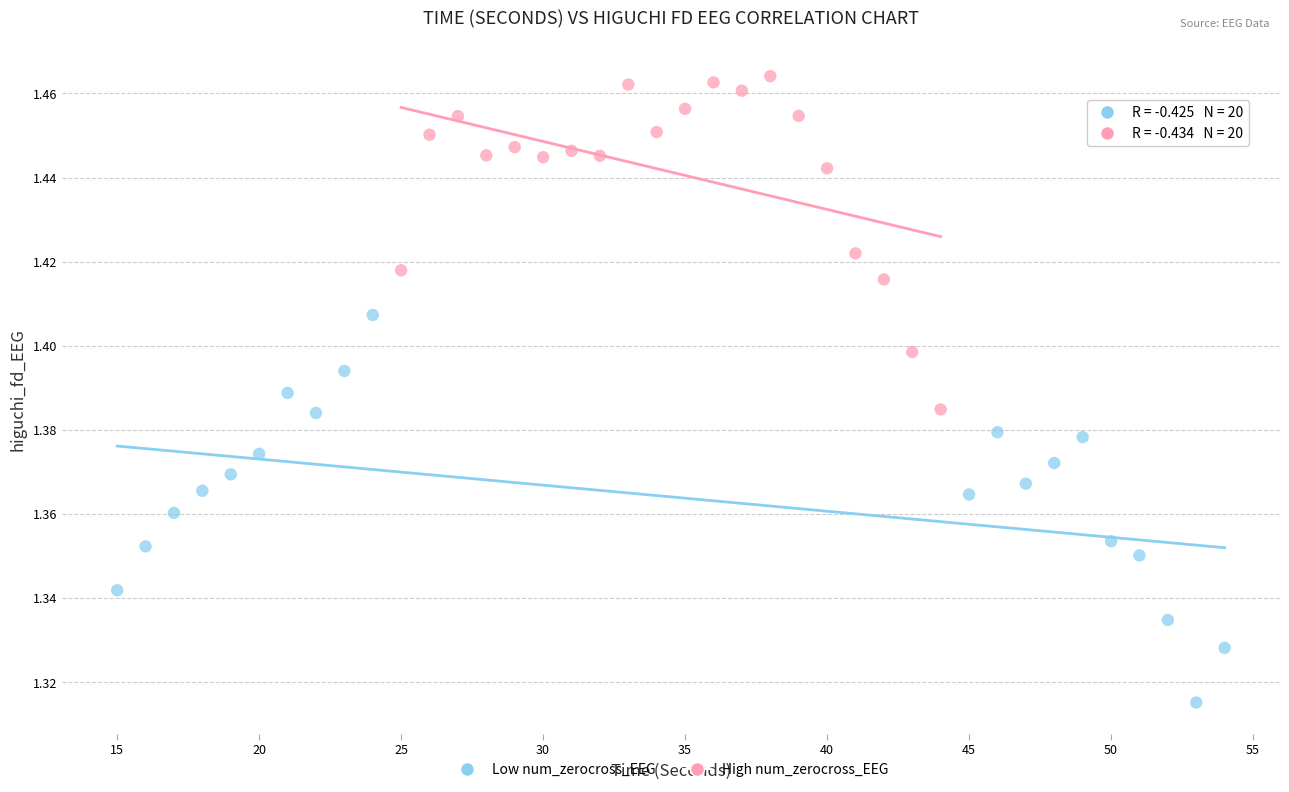

Which series contains the highest Y value?

High num_zerocross_EEG